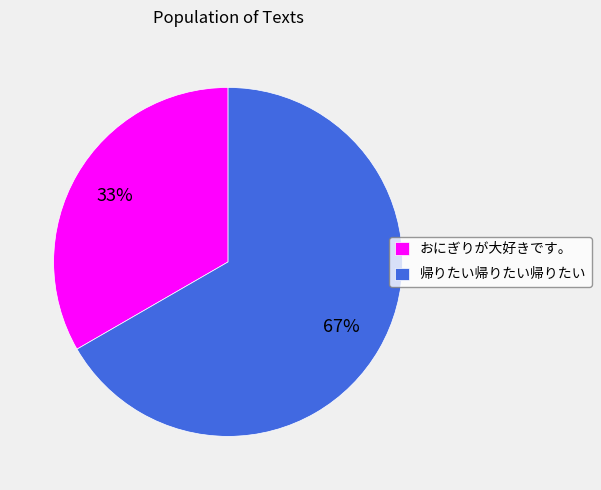

Which has a higher value, おにぎりが大好きです。 or 帰りたい帰りたい帰りたい?

帰りたい帰りたい帰りたい